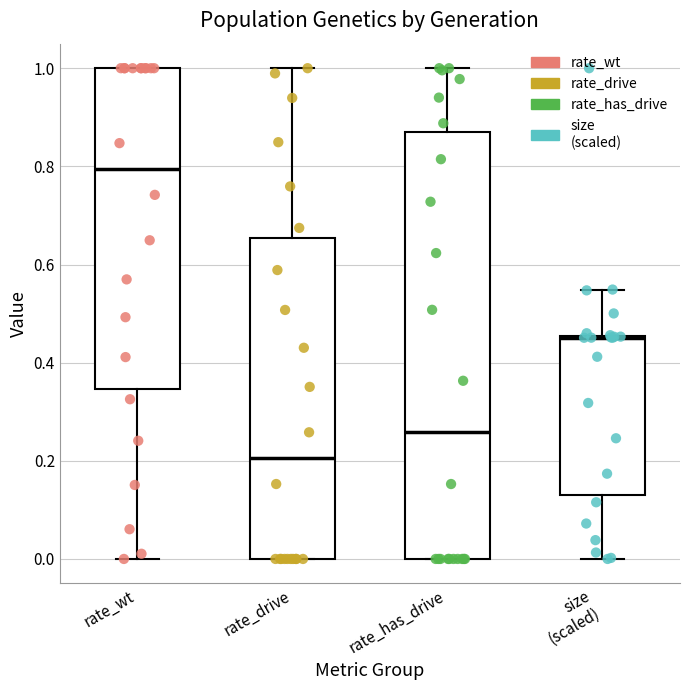

Which box is the tallest, from its lower edge to its upper edge?

rate_has_drive